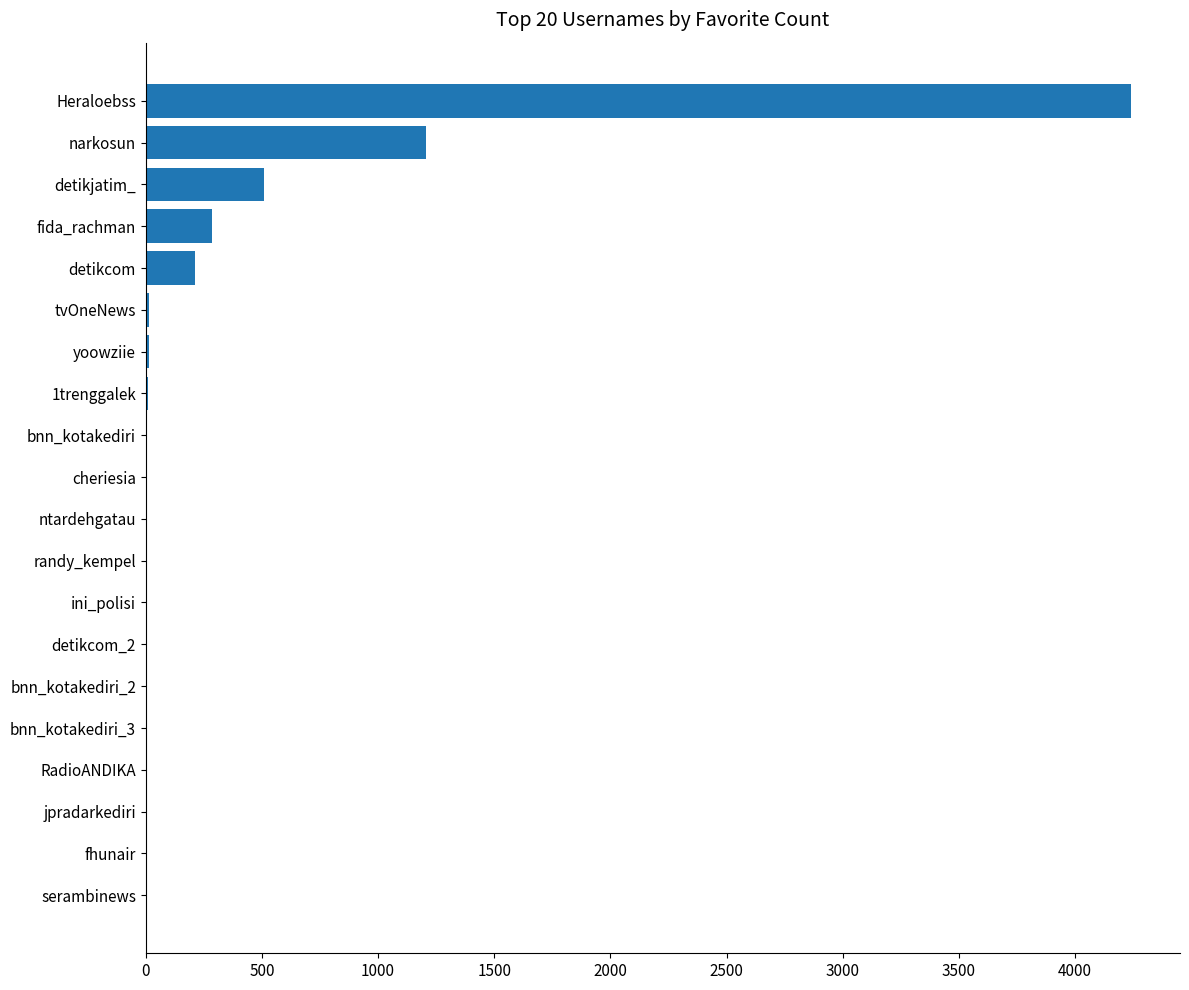

Between Heraloebss and fida_rachman, which is larger?

Heraloebss